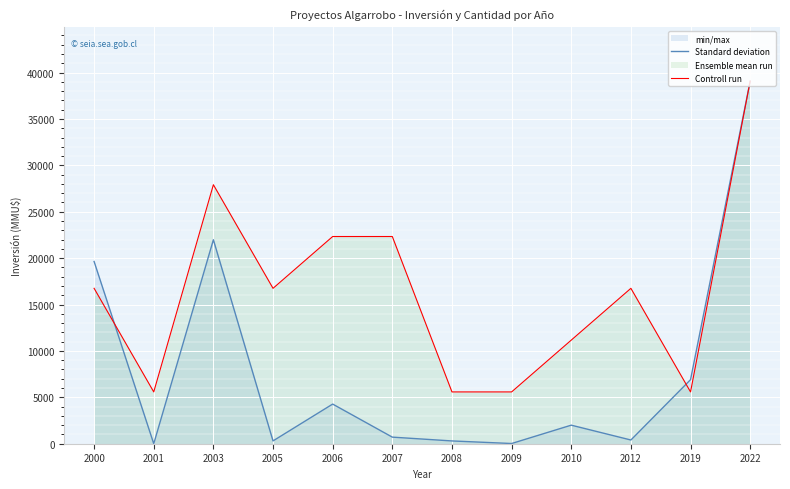

At which category does Controll run reach its first local peak?

2003